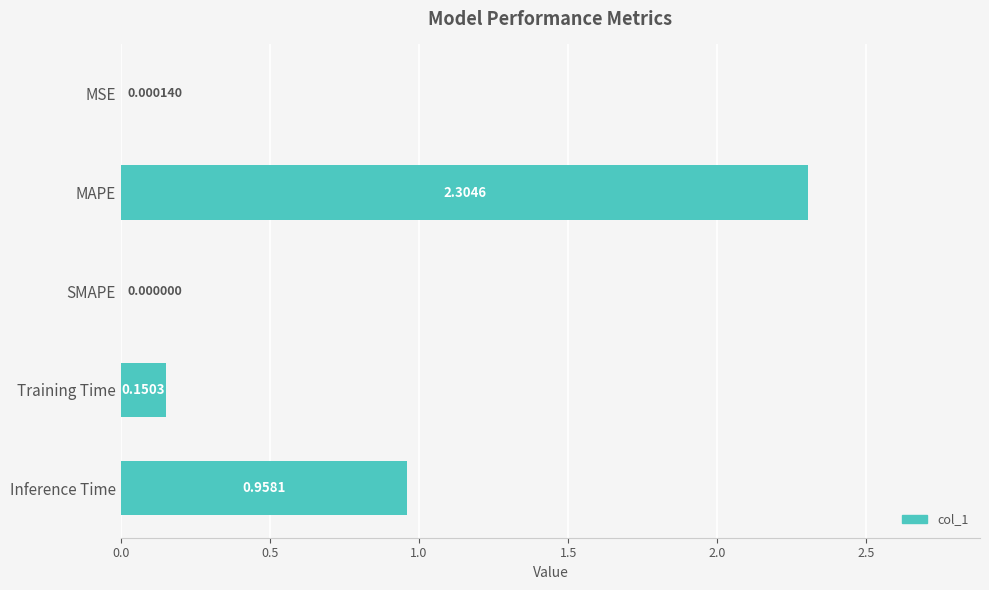

Count the number of values greater than 0.

4